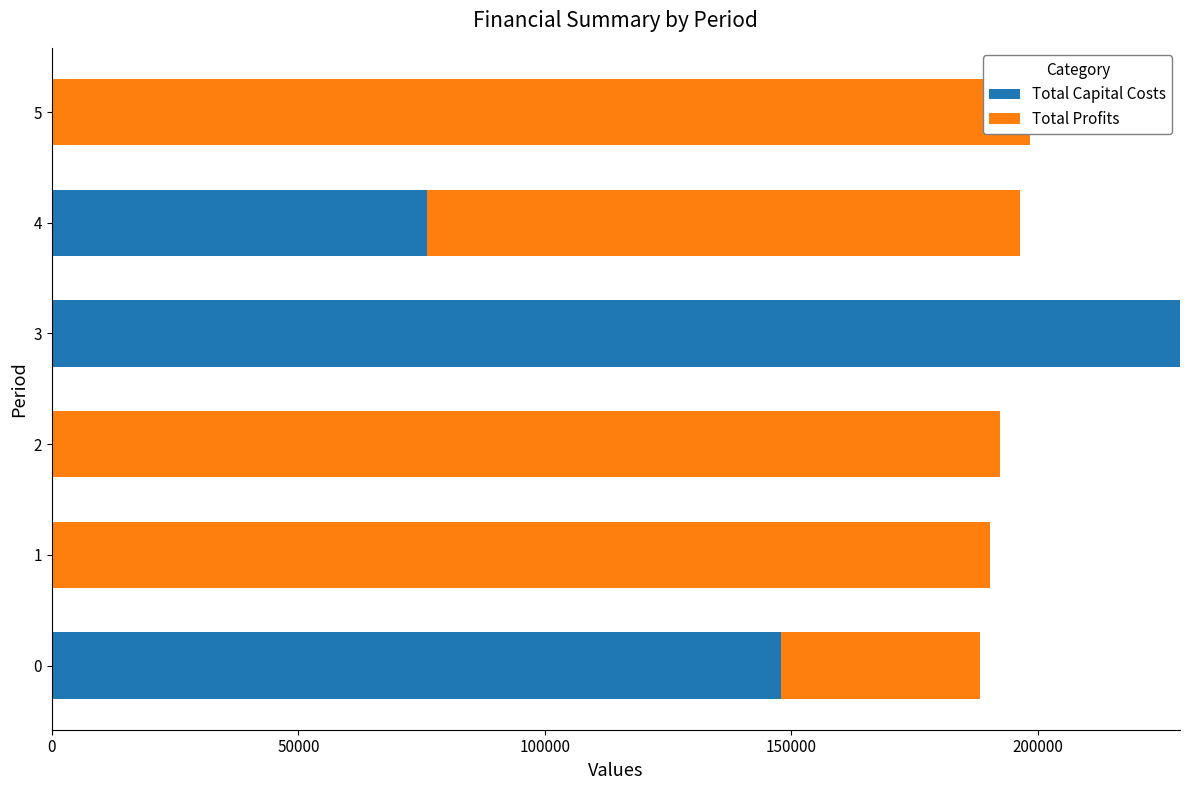

Which series changed the most between 1 and 4?

Total Capital Costs